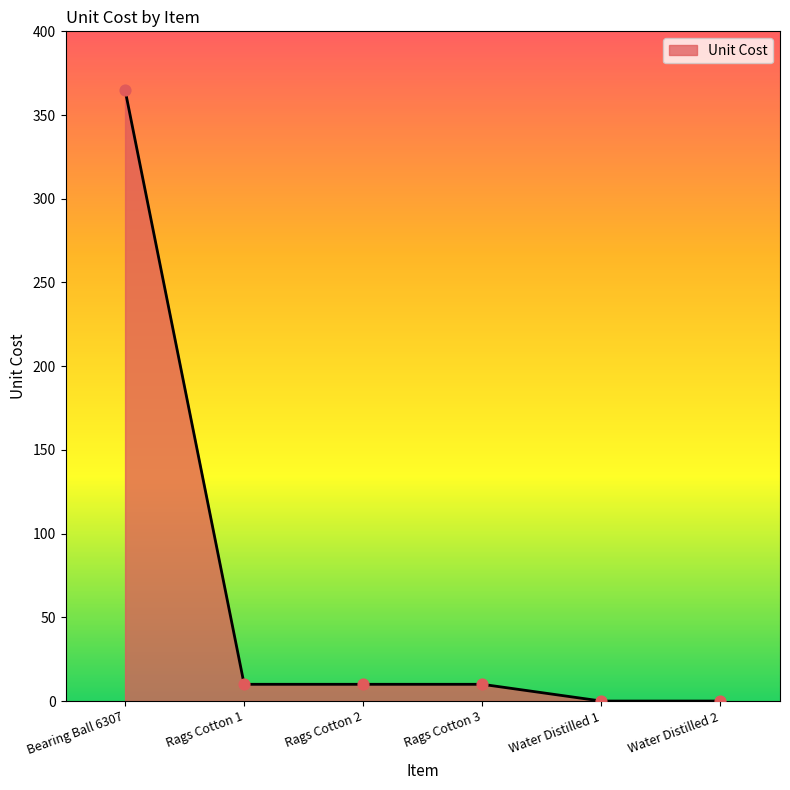

What is the change in value from Rags Cotton 2 to Water Distilled 1?

-10